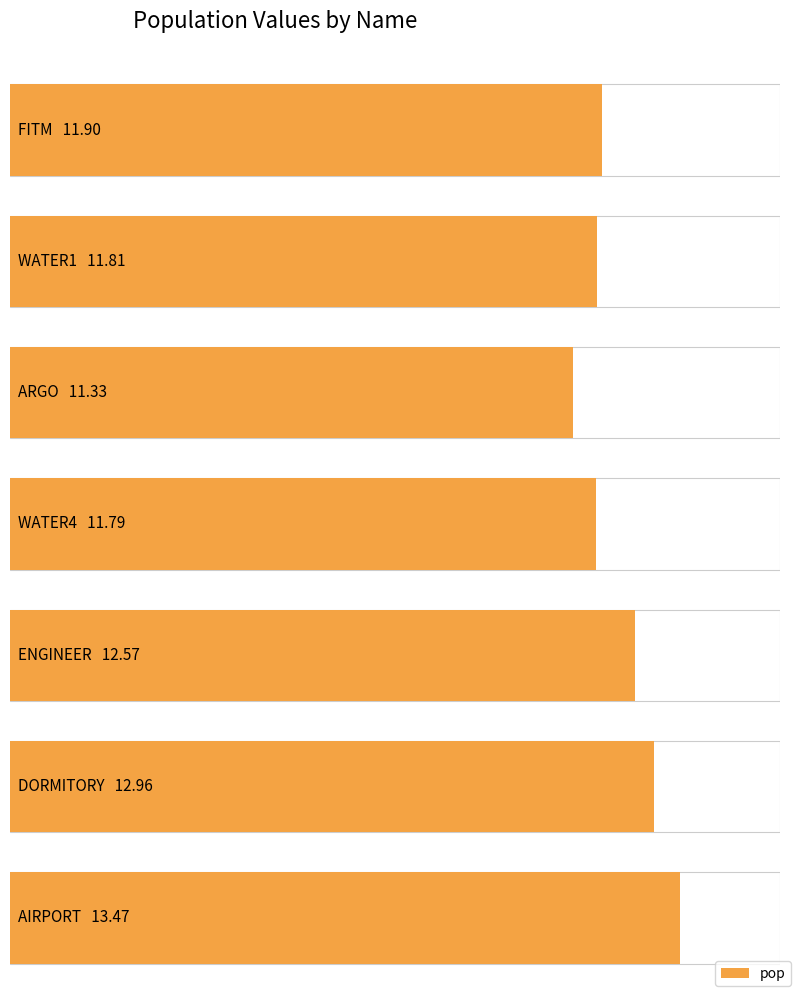

Between FITM and WATER4, which is larger?

FITM